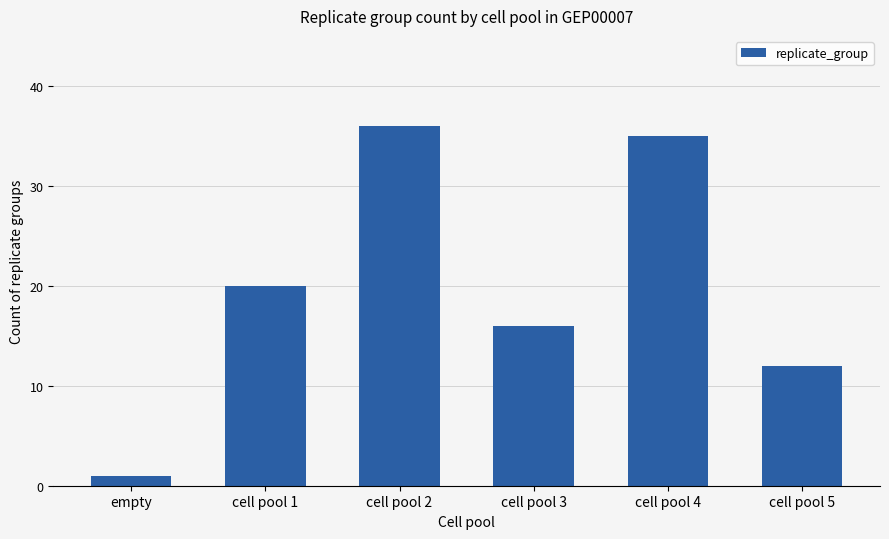

What is the change in value from empty to cell pool 5?

+11